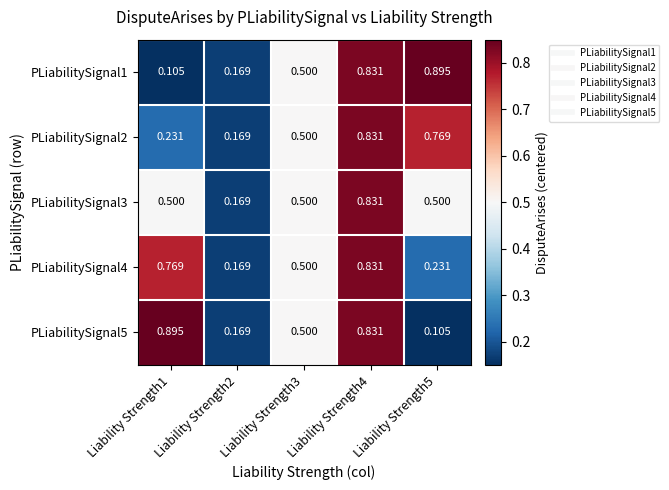

Is the value of PLiabilitySignal3 at Liability Strength2 greater than the value of PLiabilitySignal5 at Liability Strength3?

No